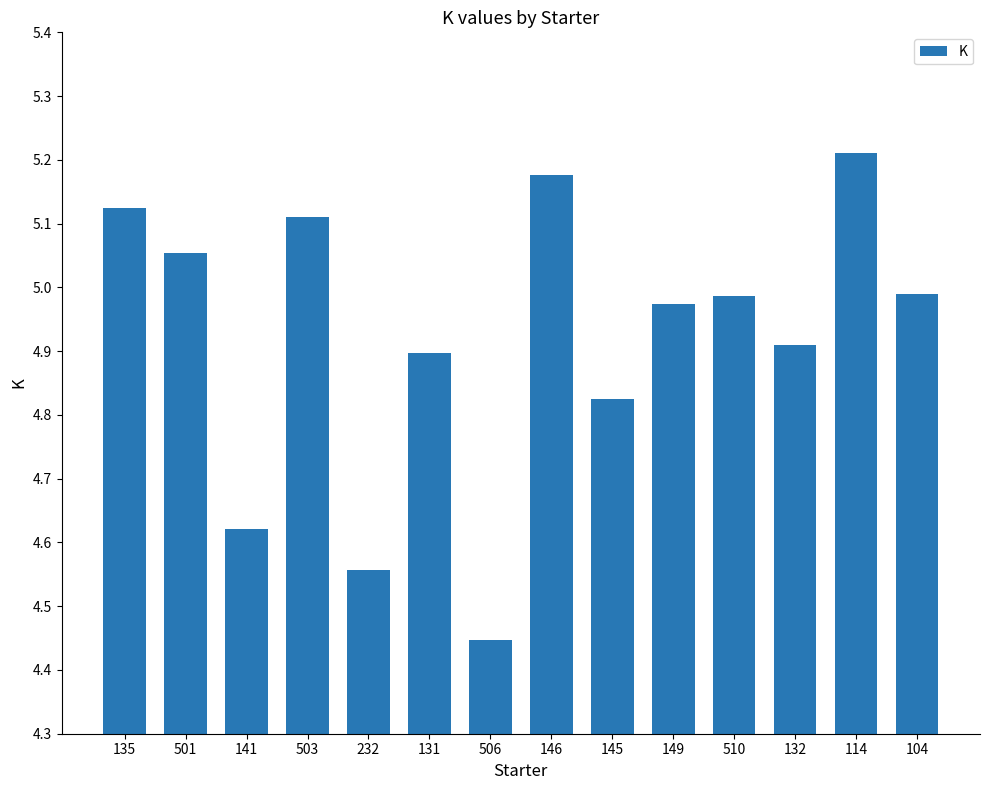

At which category does the chart reach its peak across all series?

114